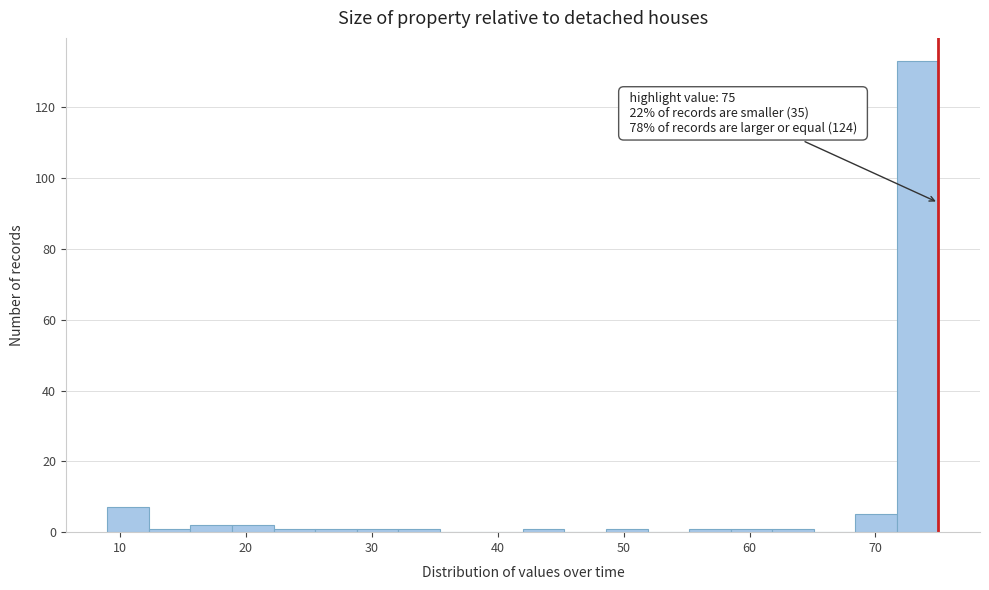

Around what value on the x-axis is the tallest bar? Give the approximate position of its centre, as read against the axis.

73